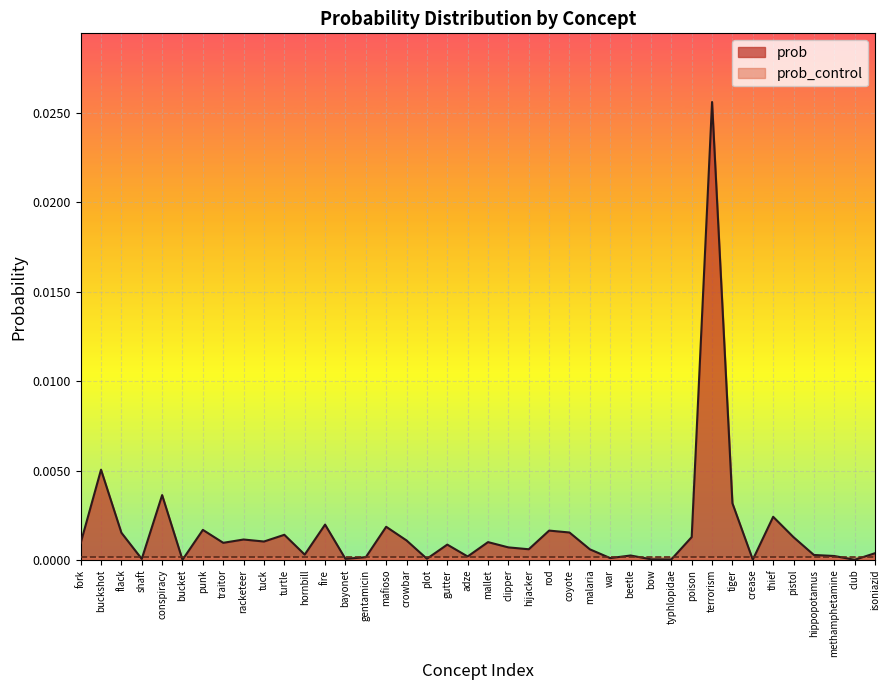

What position from the right is fork?

40